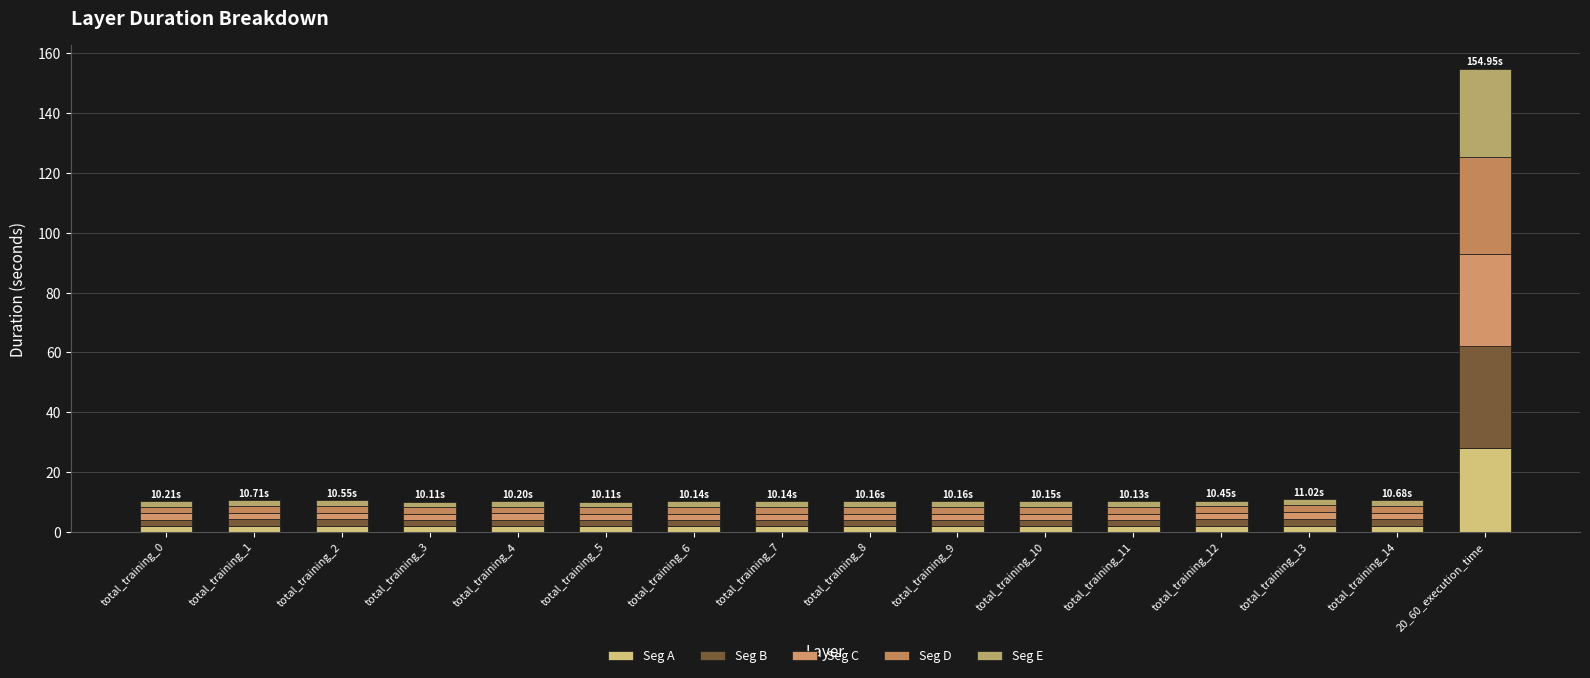

What position from the left is total_training_12?

13